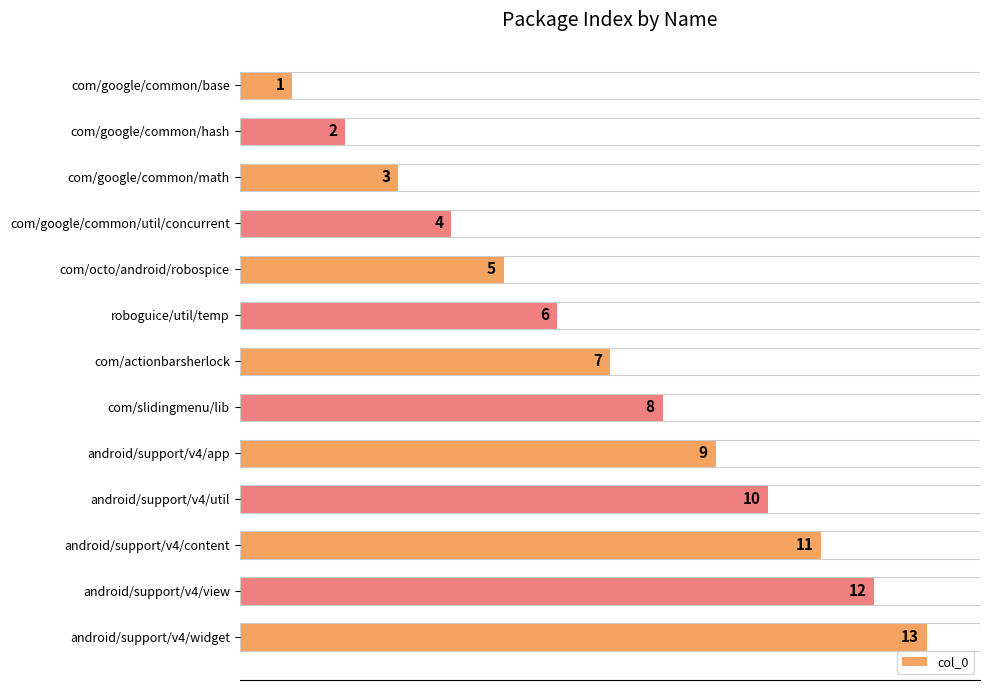

True or false: the data shows 19 at android/support/v4/widget.

False